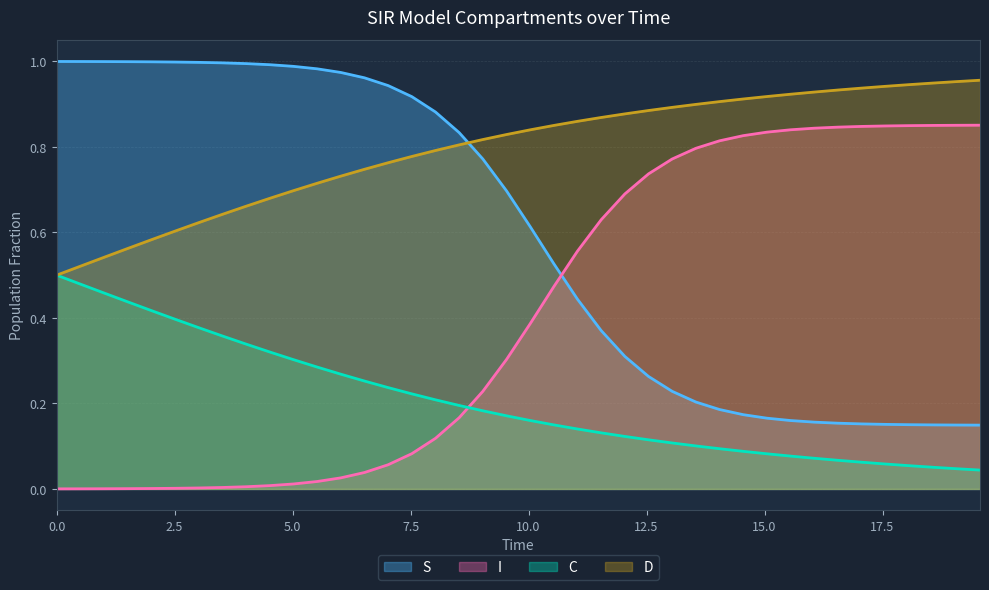

How many data points does each series have?

40